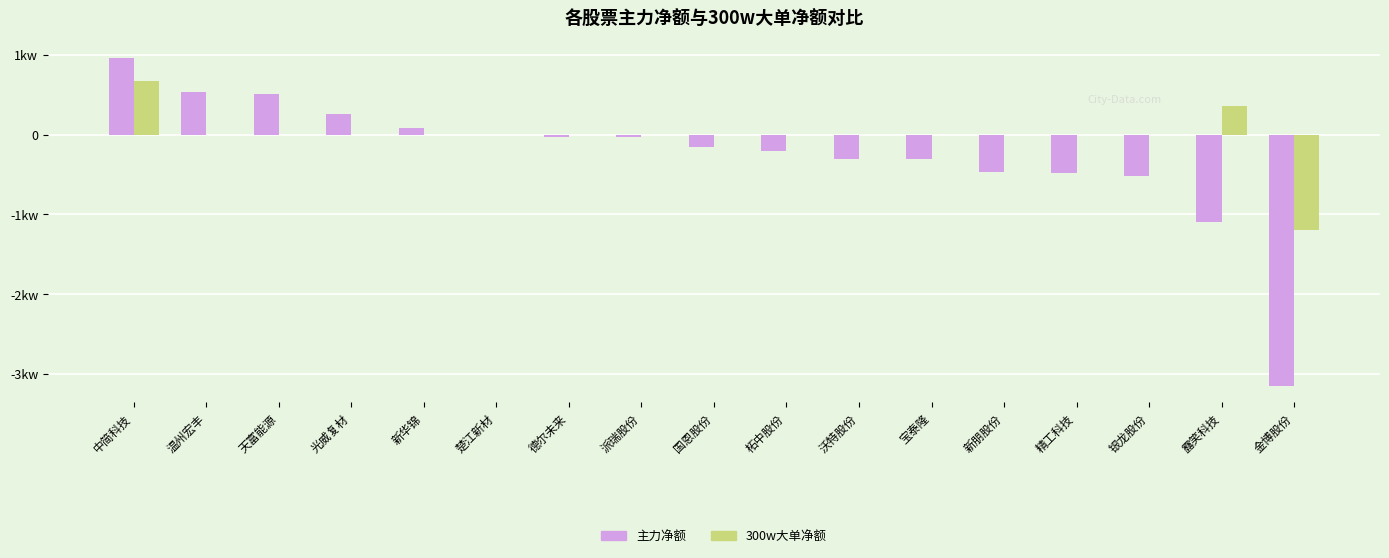

Is the value of 主力净额 at 宝泰隆 greater than the value of 300w大单净额 at 精工科技?

No